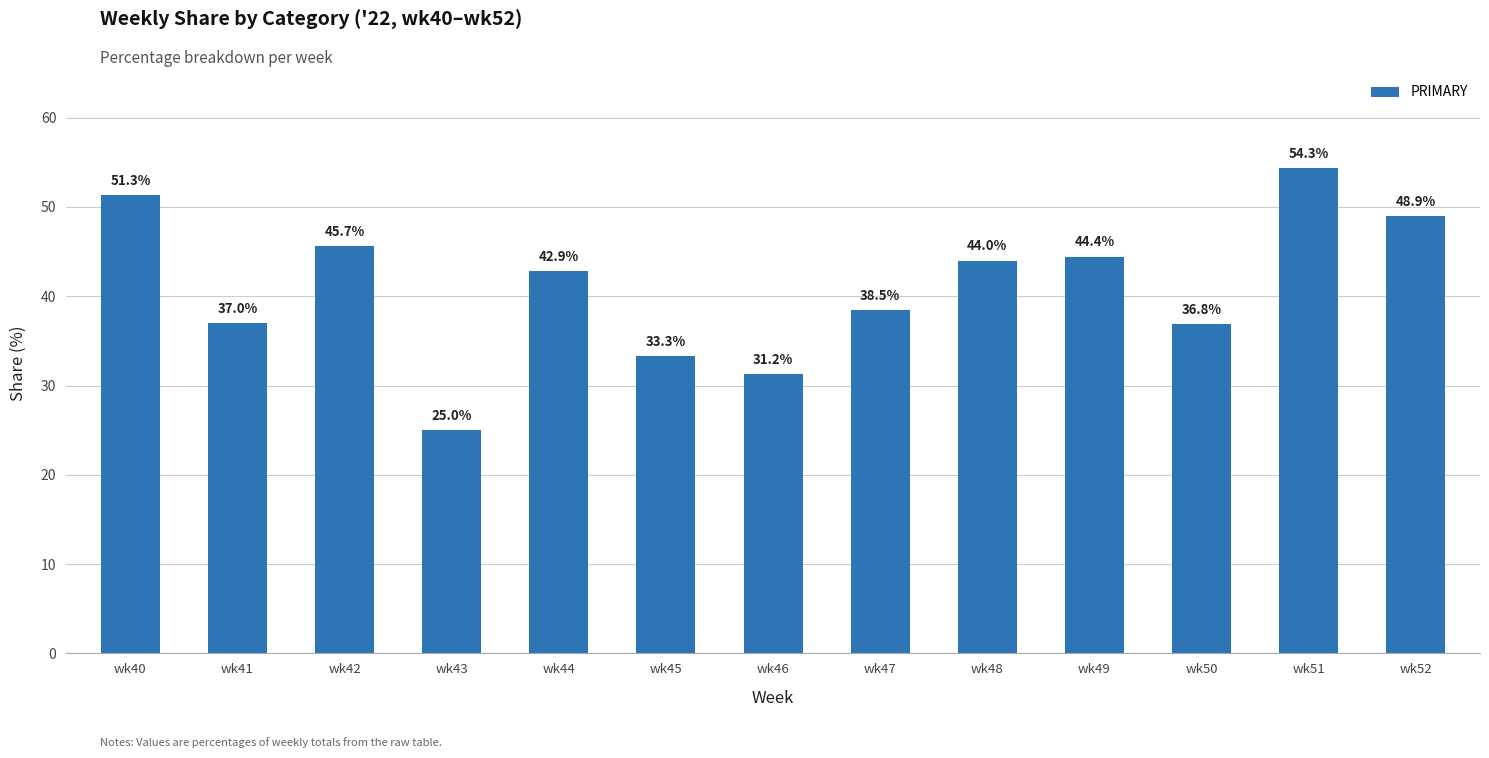

Is it true that the value at wk44 is 42.9?

True